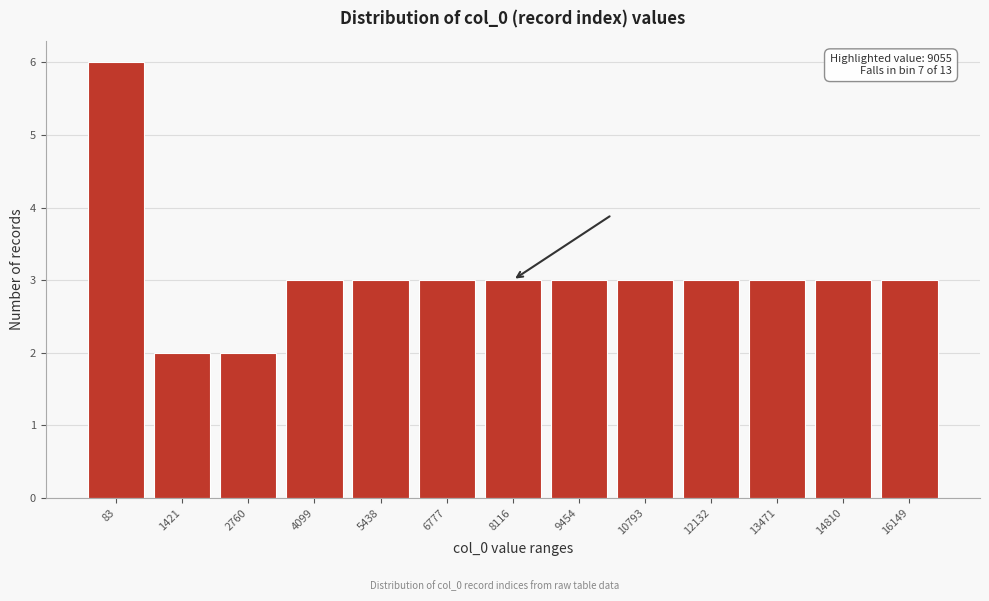

Reading left to right, what are all the values shown in this chart?

6	2	2	3	3	3	3	3	3	3	3	3	3